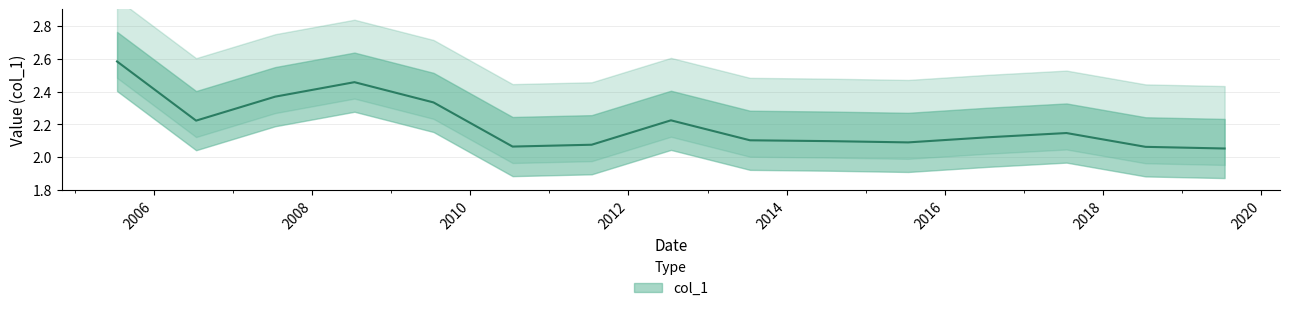

The value at 2009-07-15 is 2.3. True or false?

True